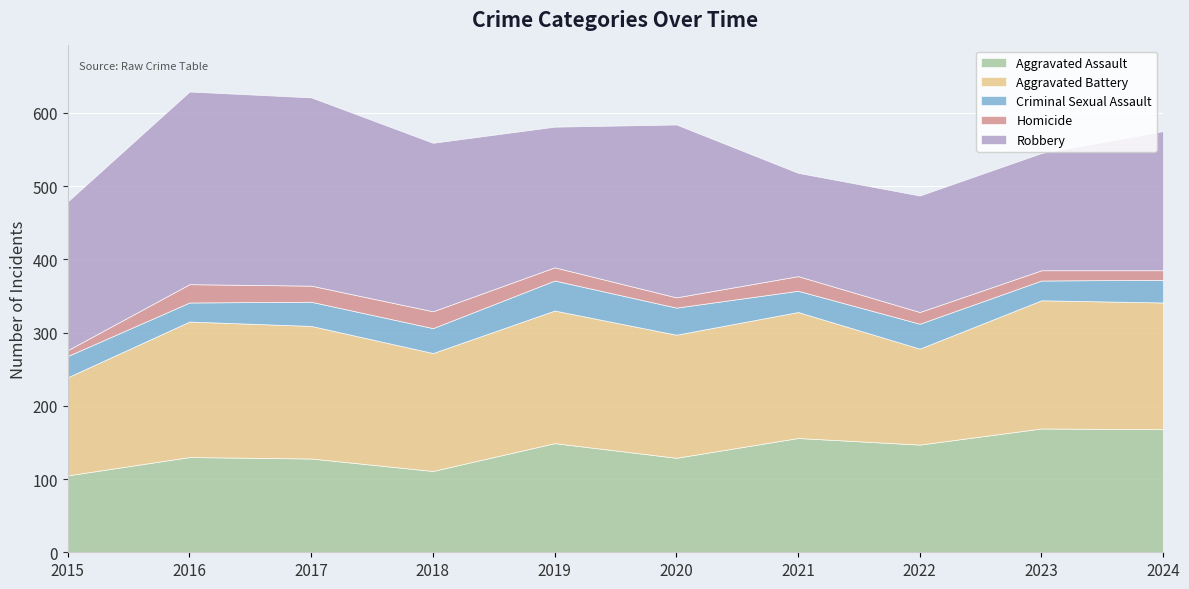

True or false: Aggravated Battery and Criminal Sexual Assault intersect in this chart.

False